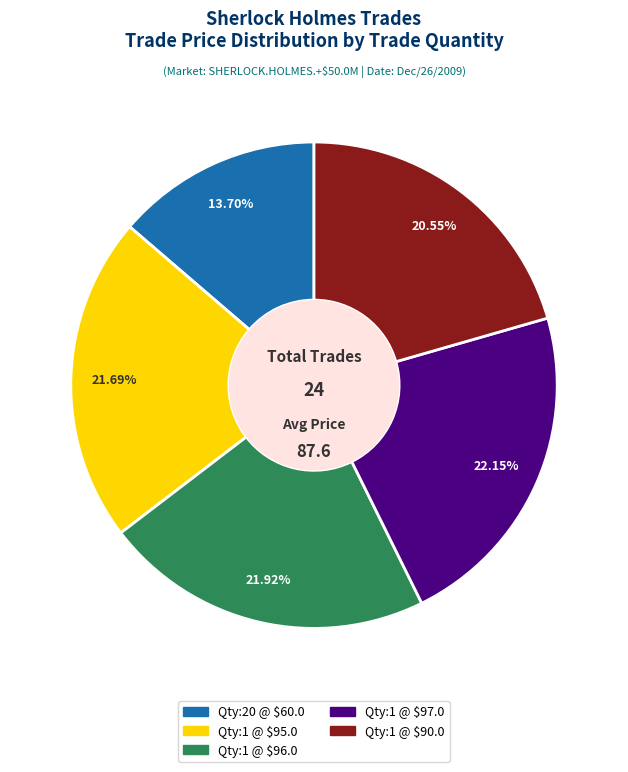

Is there a majority slice in this chart?

No